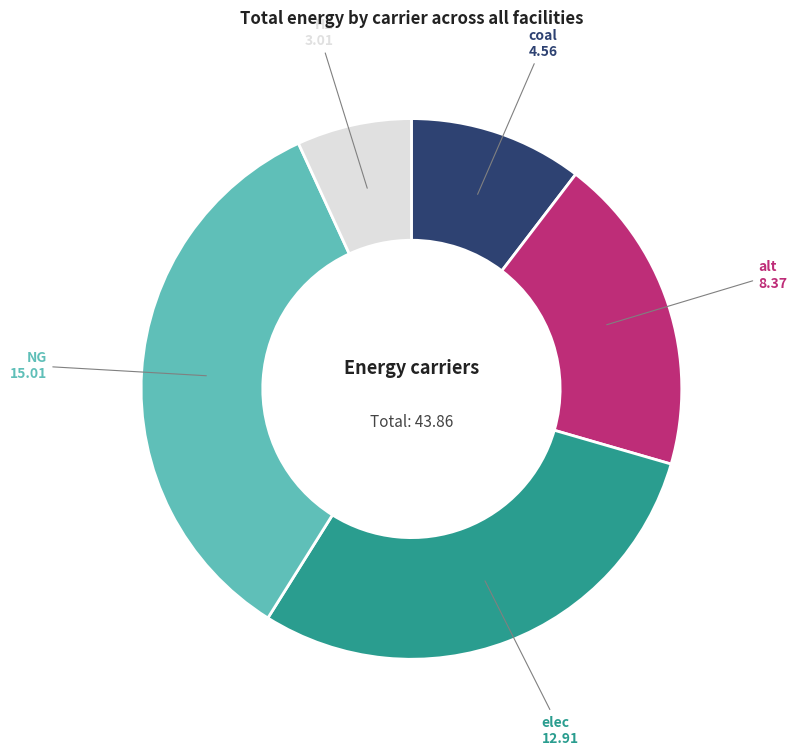

Is there a majority slice in this chart?

No